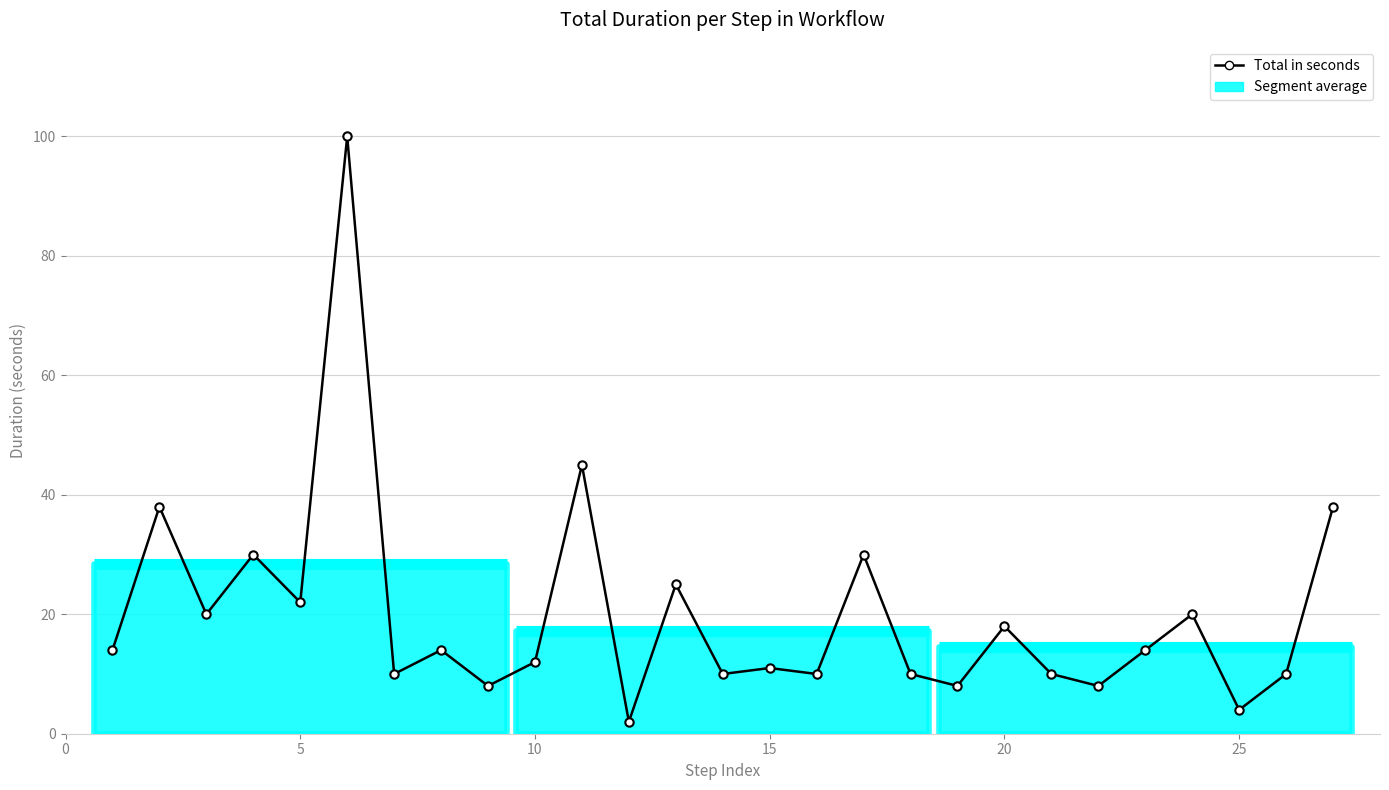

What is the maximum value shown in the chart?

100